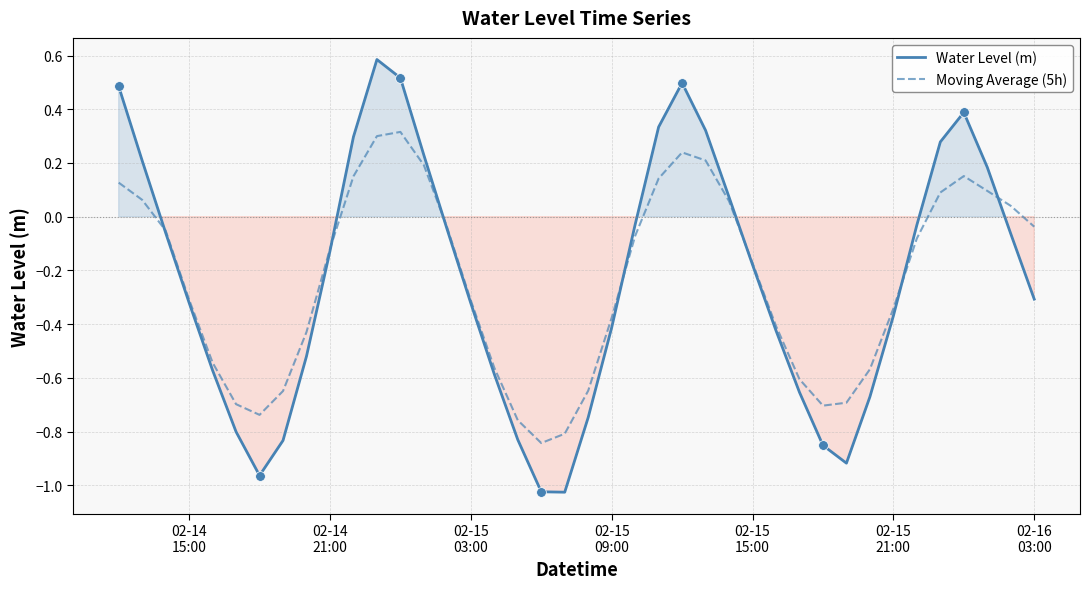

How many positive values does the Water Level (m) series have?

13